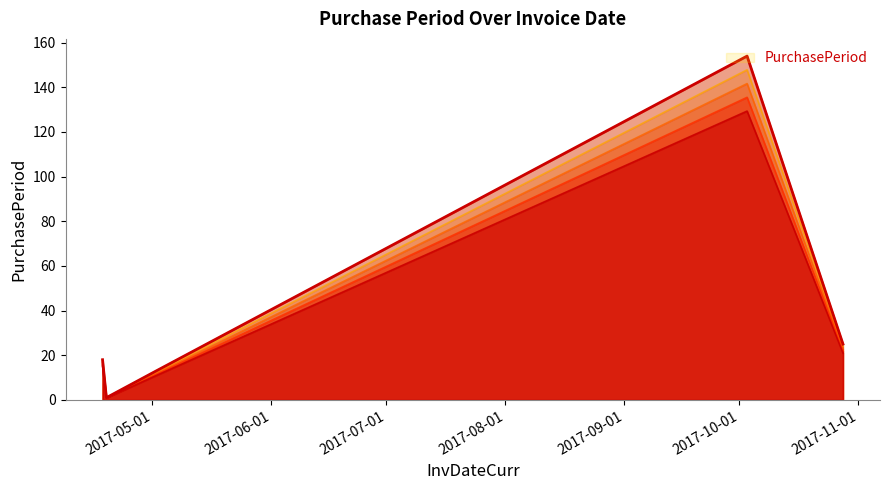

What is the label of the 5th point from the left?

2017-09-01